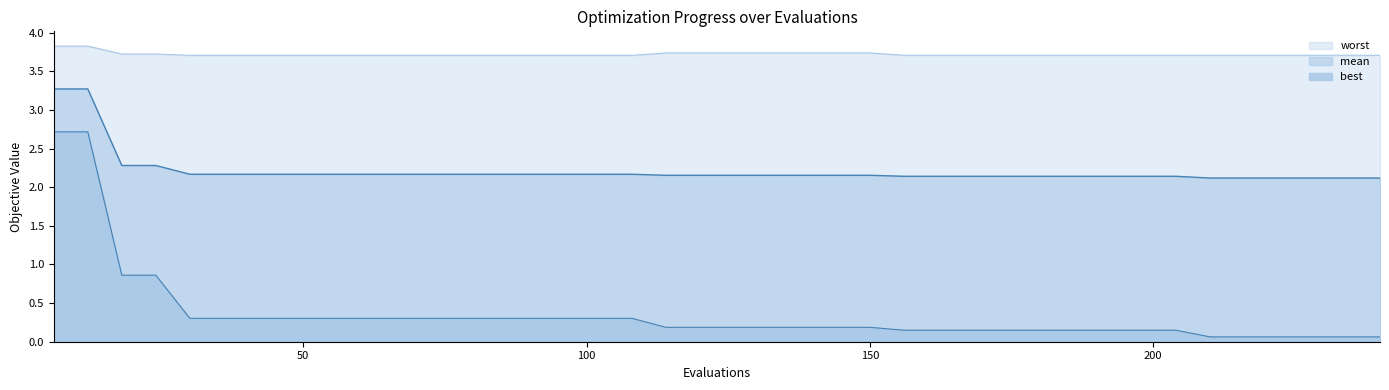

At how many categories does at least one series exceed 2?

40